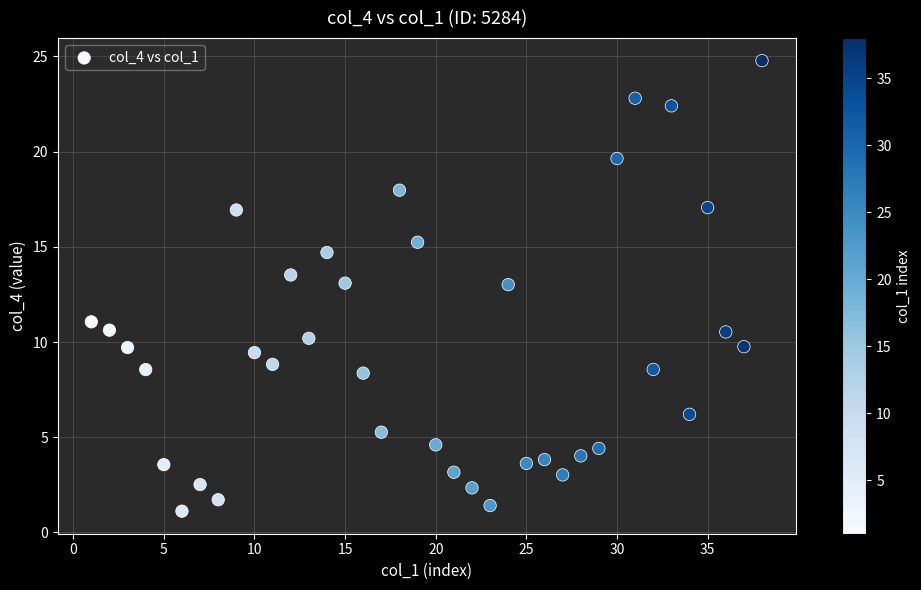

What is the range of X values (max minus min)?

37.0